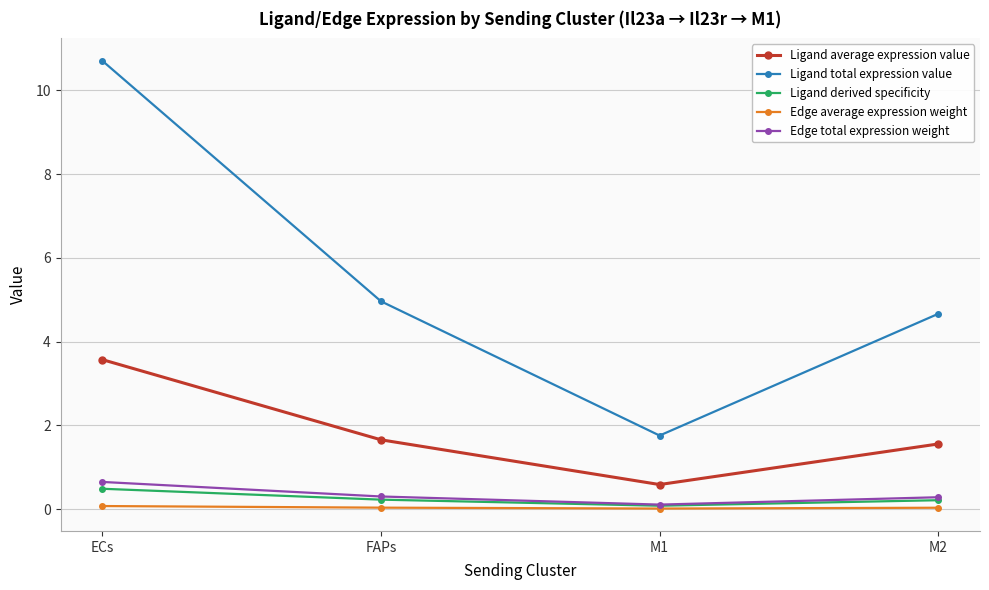

At which category does Ligand average expression value reach its first local valley?

M1